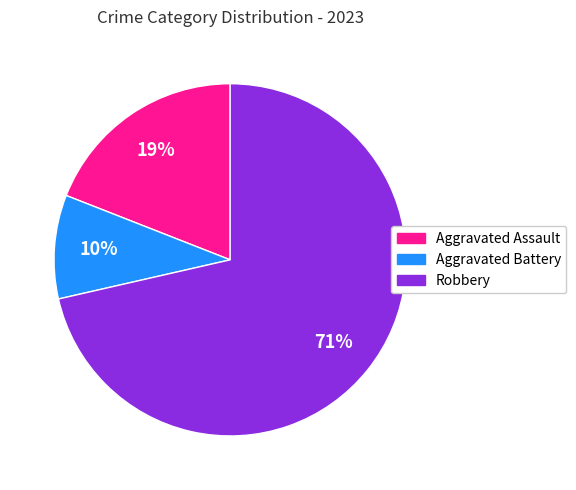

To the nearest percent, what is the average slice percentage?

33%